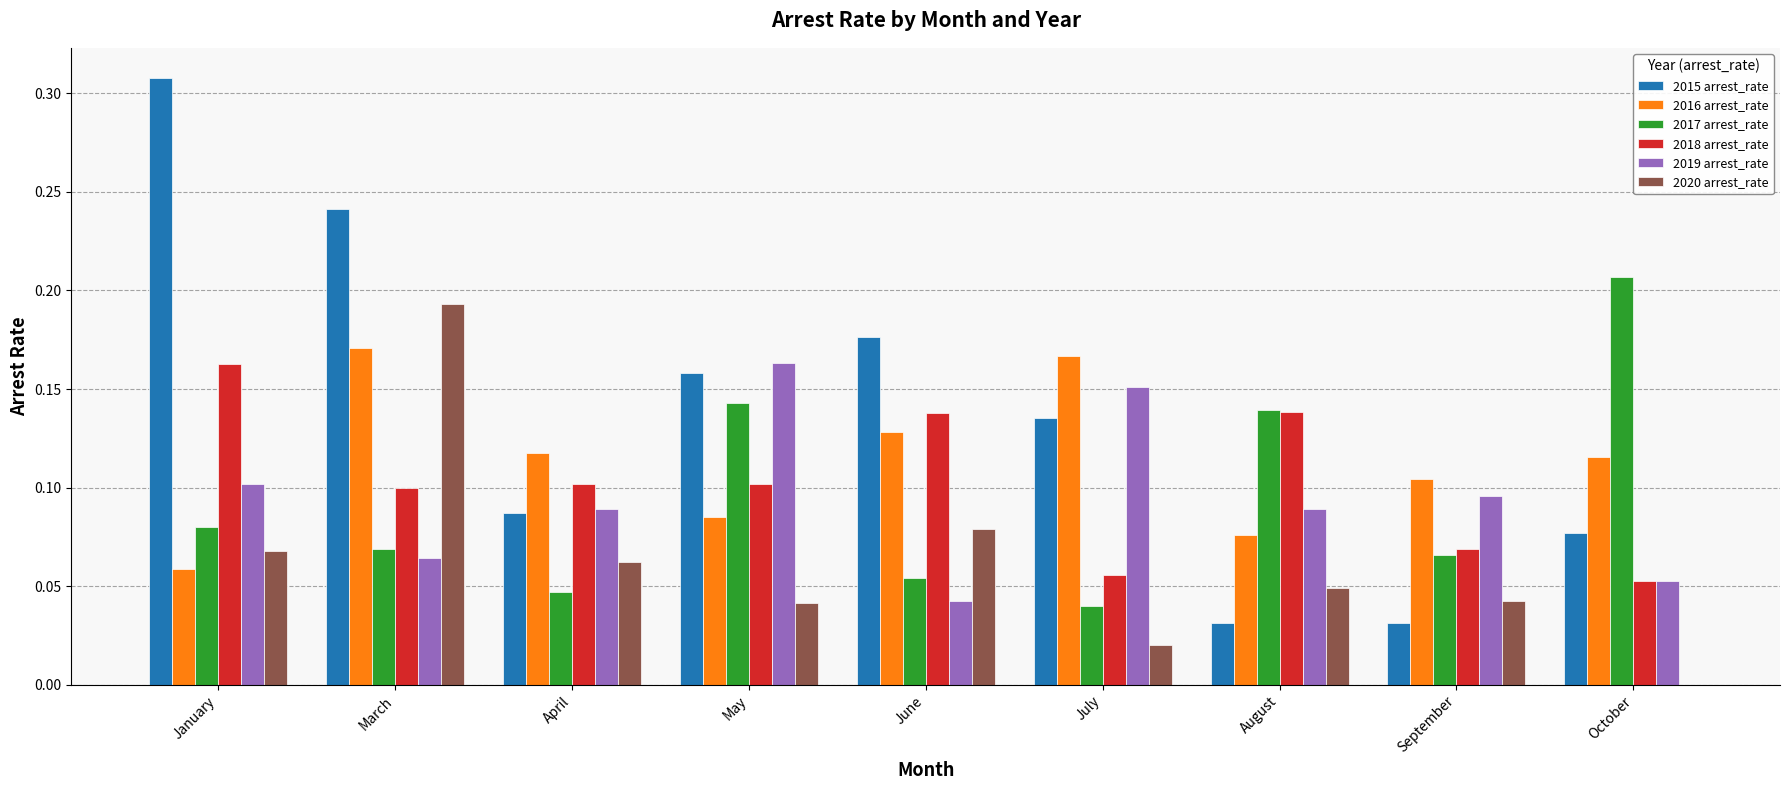

Are the bars grouped side by side (vs. stacked)?

Yes